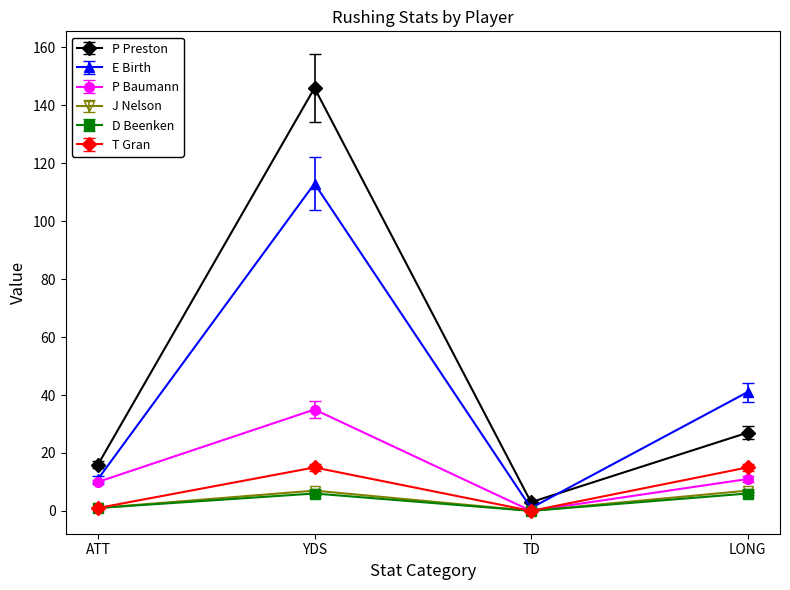

How many lines are shown in the chart?

6